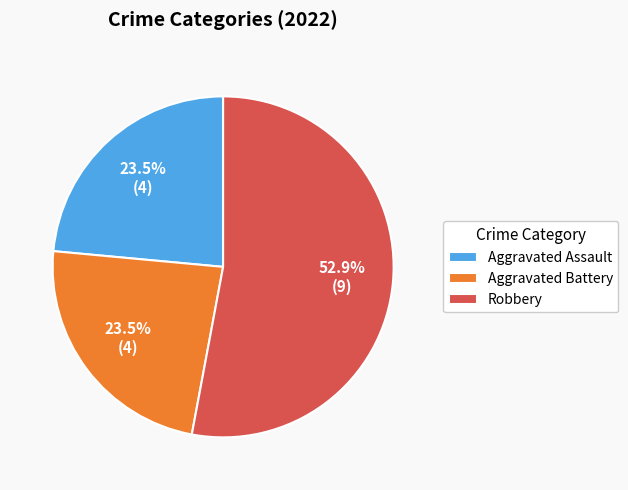

What is the majority slice?

Robbery